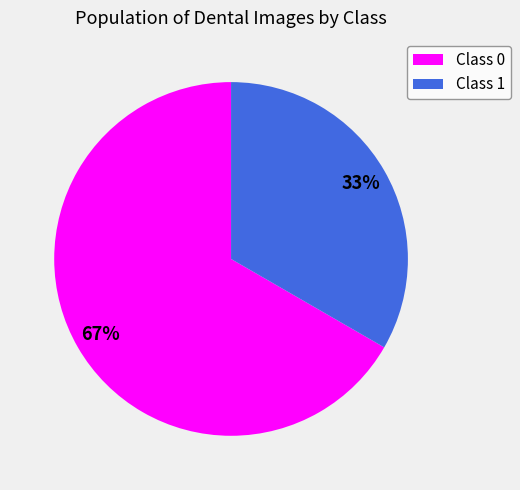

To the nearest percent, what portion does Class 1 represent?

33%